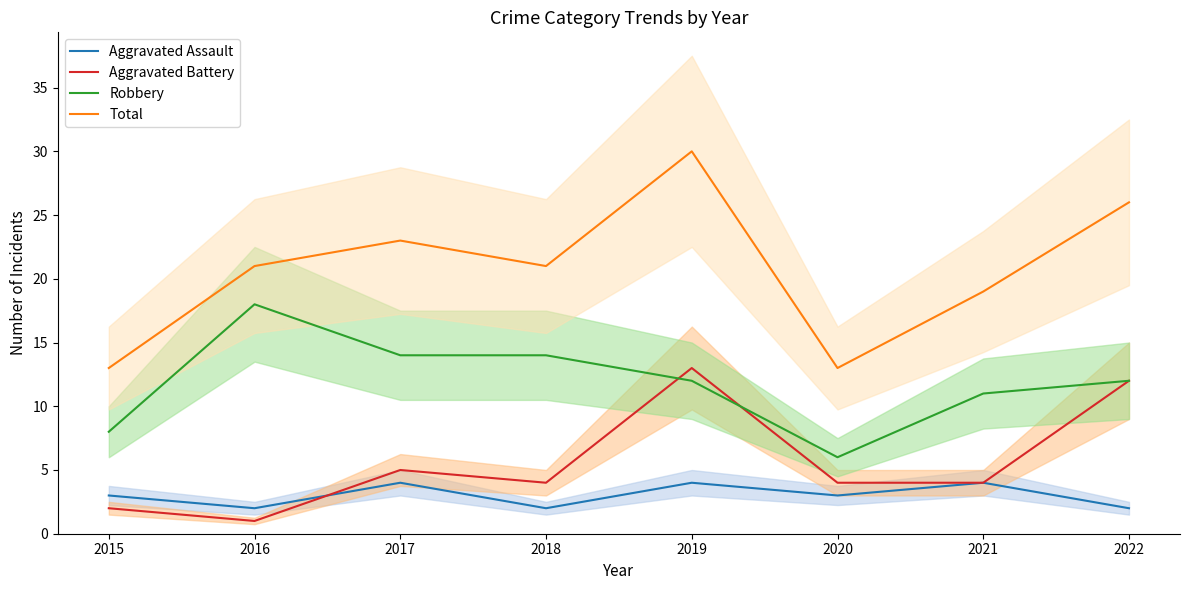

Reading left to right, list all the values displayed in this chart.

Aggravated Assault: 2015=3	2016=2	2017=4	2018=2	2019=4	2020=3	2021=4	2022=2
Aggravated Battery: 2015=2	2016=1	2017=5	2018=4	2019=13	2020=4	2021=4	2022=12
Robbery: 2015=8	2016=18	2017=14	2018=14	2019=12	2020=6	2021=11	2022=12
Total: 2015=13	2016=21	2017=23	2018=21	2019=30	2020=13	2021=19	2022=26